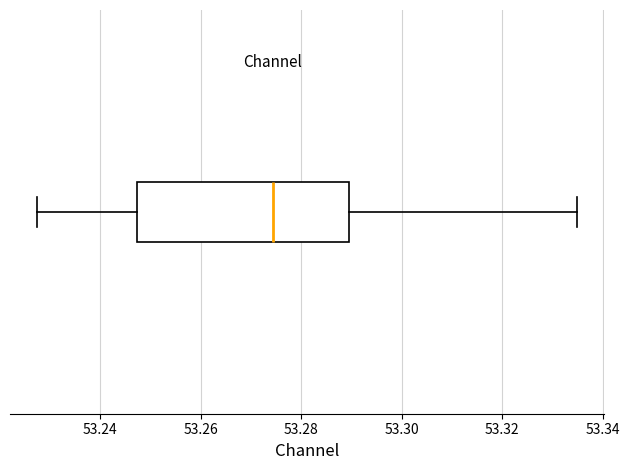

Transcribe this box plot: give where the median line is, the range the box spans, and where the two whiskers end, as read against the x-axis. The values are not printed on the chart, so give them approximately, as read against the axis.

median 53.274, box 53.248 to 53.290, whiskers 53.228 to 53.334